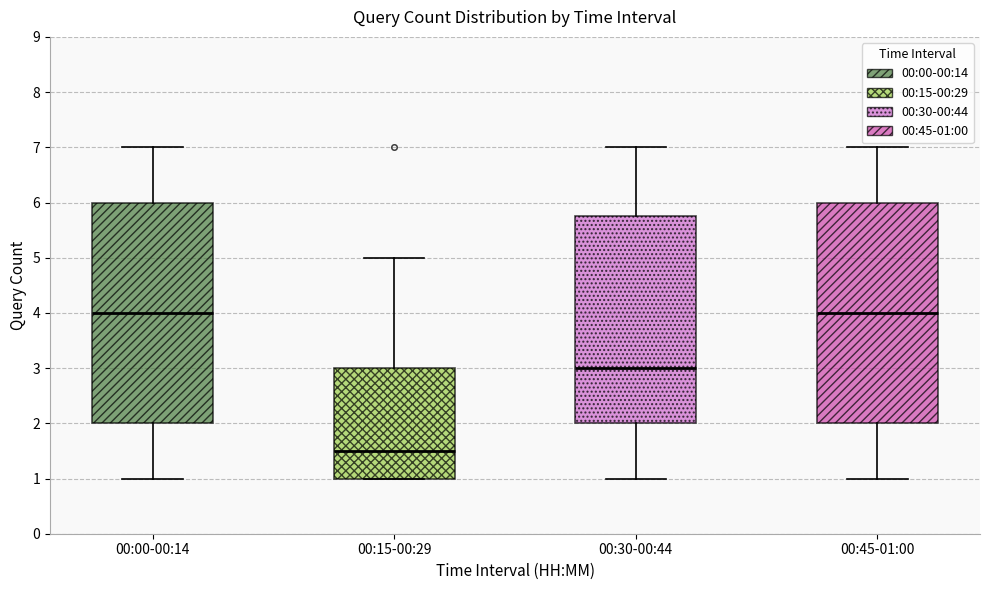

Reading left to right, transcribe this box plot: for each box, give where its median line is, the range the box spans, and where its two whiskers end, as read against the y-axis. The values are not printed on the chart, so give them approximately, as read against the axis.

00:00-00:14: median 4.0, box 2.0 to 6.0, whiskers 1.0 to 7.0
00:15-00:29: median 1.5, box 1.0 to 3.0, whiskers 1.0 to 5.0
00:30-00:44: median 3.0, box 2.0 to 5.8, whiskers 1.0 to 7.0
00:45-01:00: median 4.0, box 2.0 to 6.0, whiskers 1.0 to 7.0